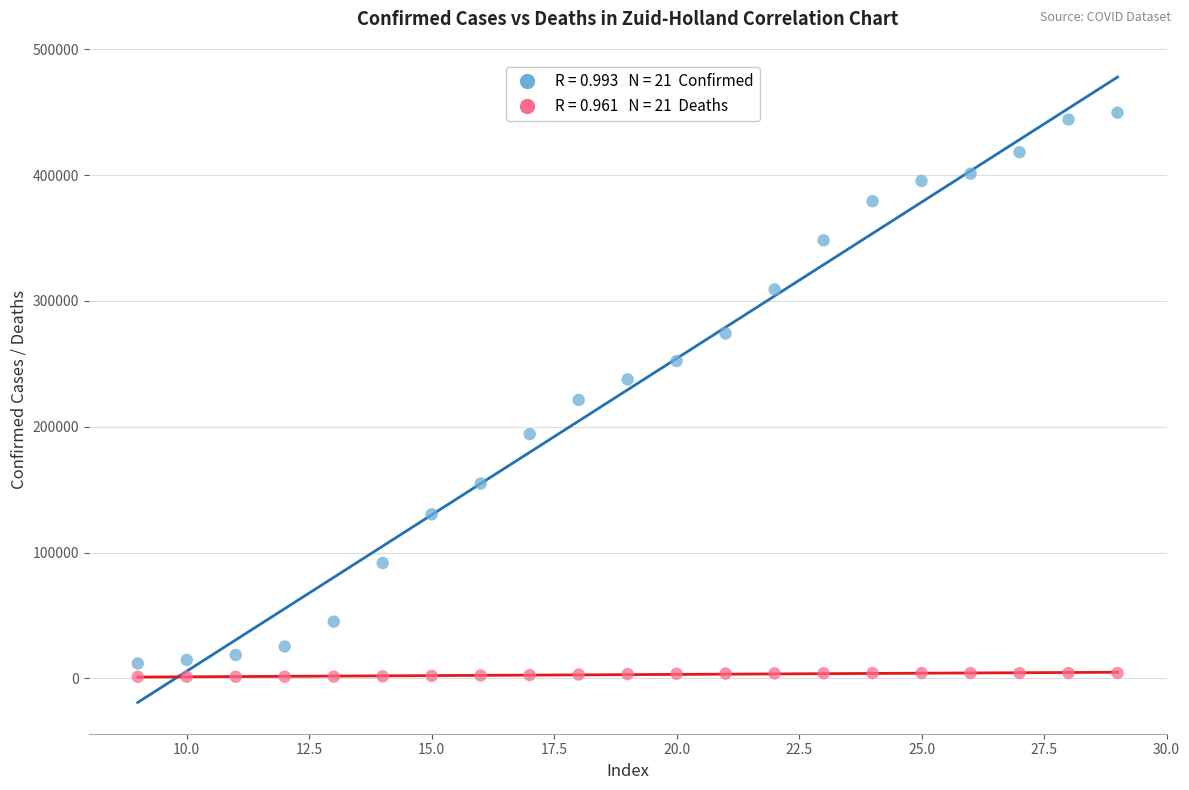

Across all data points, what is the range of Y values (max minus min)?

448304